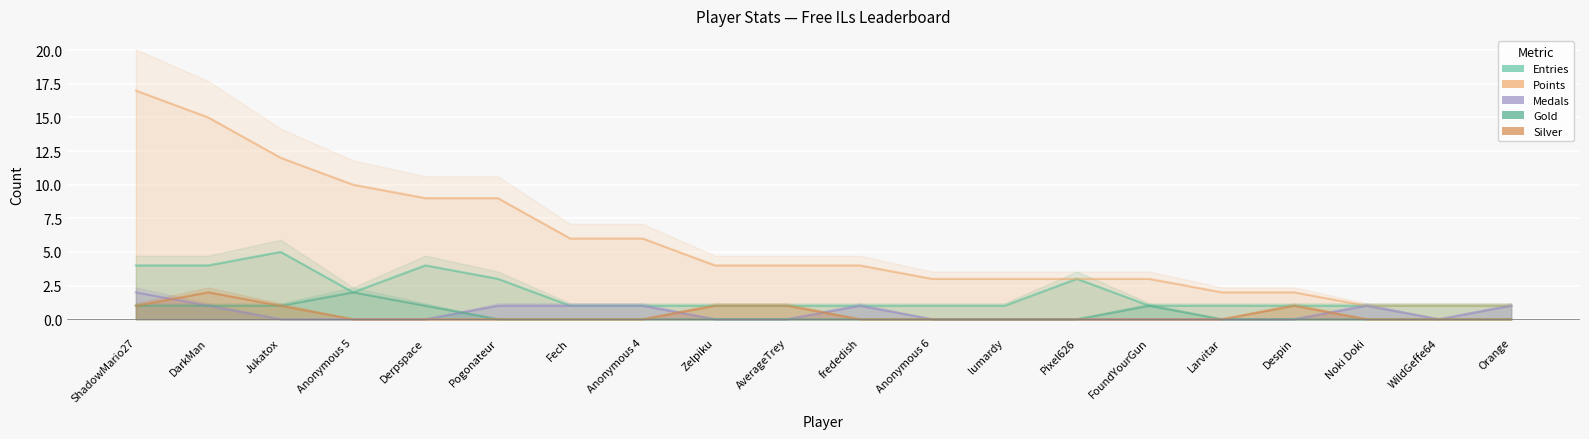

True or false: Gold and Silver cross at least once.

False